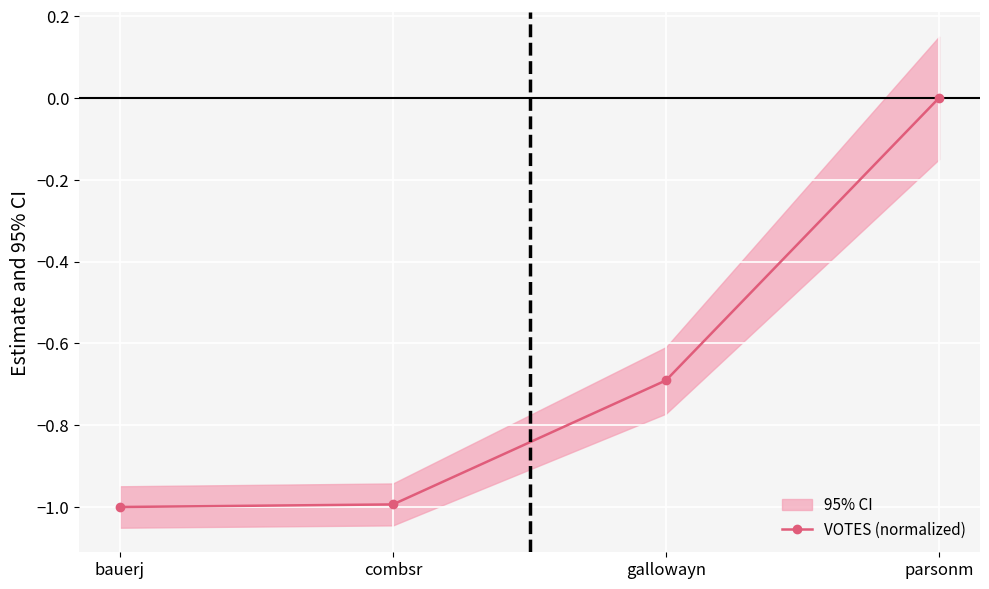

How many categories are shown in the chart?

4